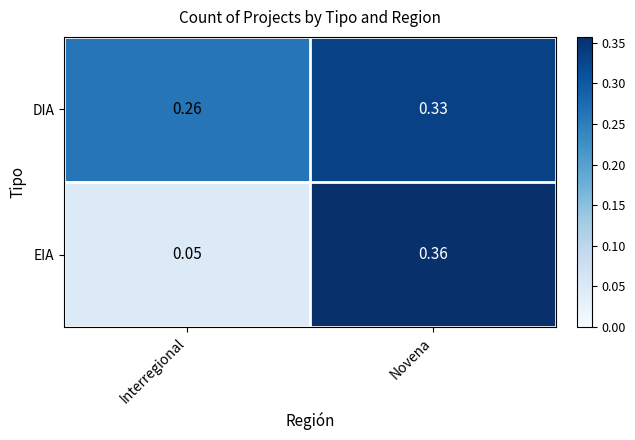

Which category has the highest value across all series?

Novena